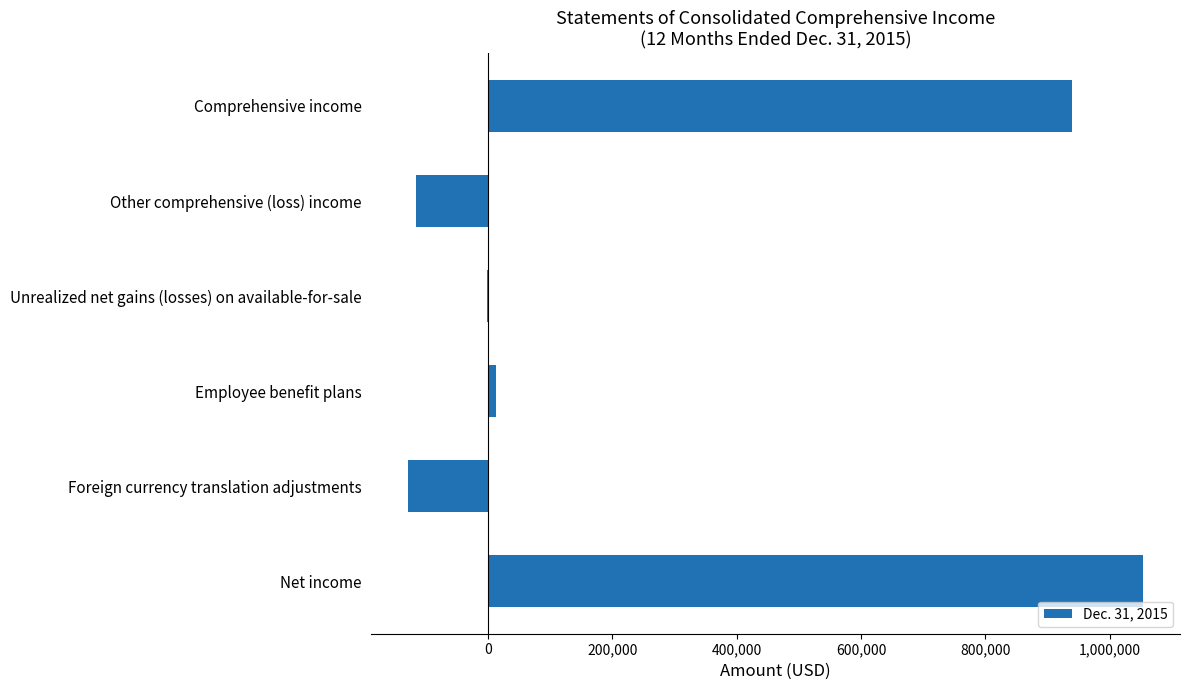

What is the sum of all values?

1762287